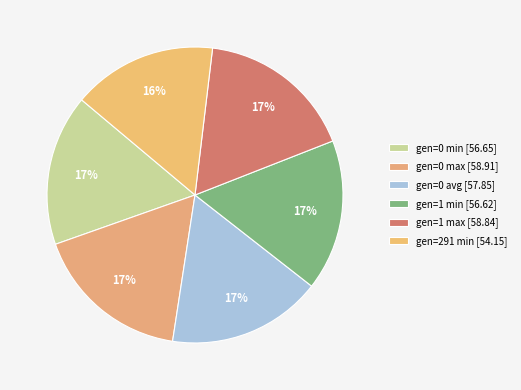

Is there any slice that represents more than half of the pie?

No